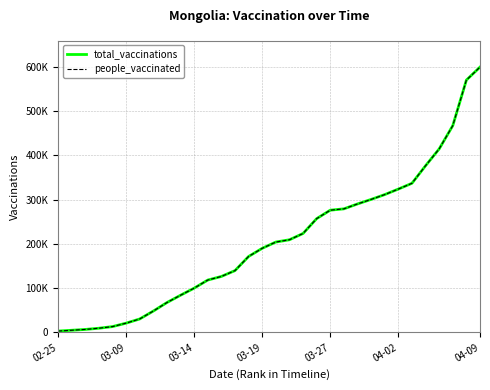

True or false: people_vaccinated and total_vaccinations intersect in this chart.

False